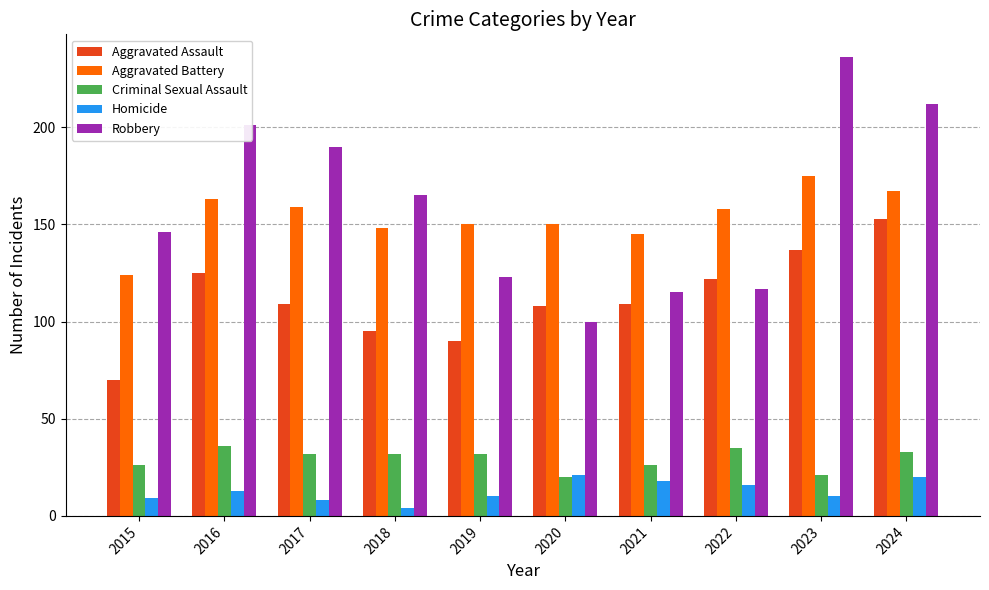

Is it true that Robbery equals 123 at 2019?

True